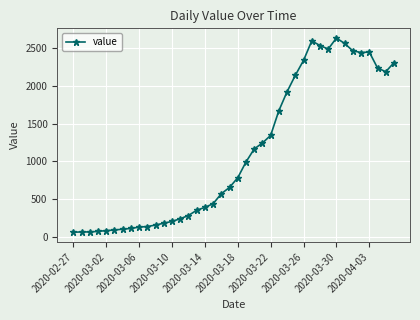

True or false: there are more than 0 points higher than both neighbors.

True